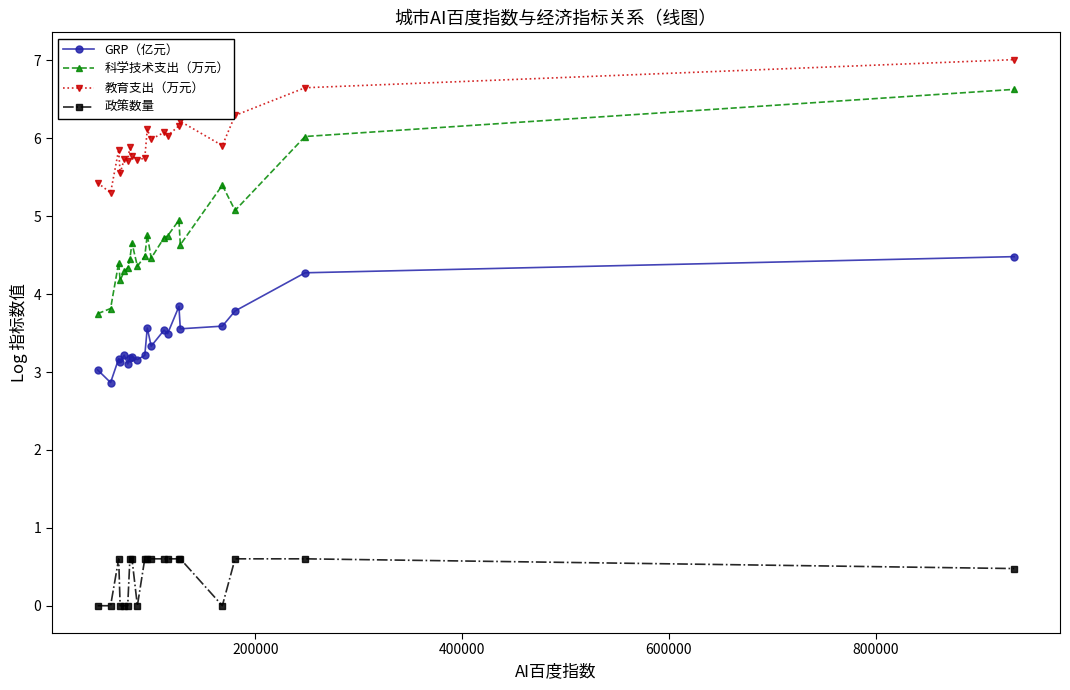

Rank the series by their maximum value, from highest to lowest.

教育支出（万元）, 科学技术支出（万元）, GRP（亿元）, 政策数量